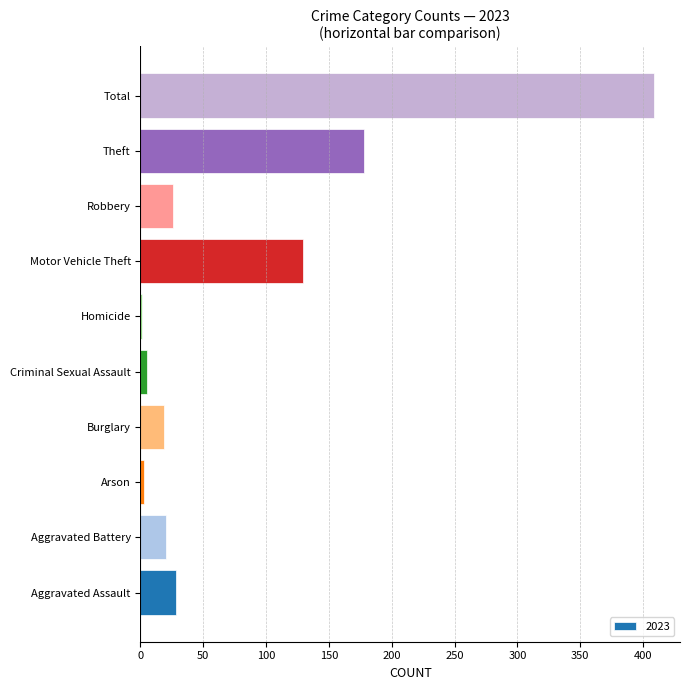

The value at Motor Vehicle Theft is 189. True or false?

False